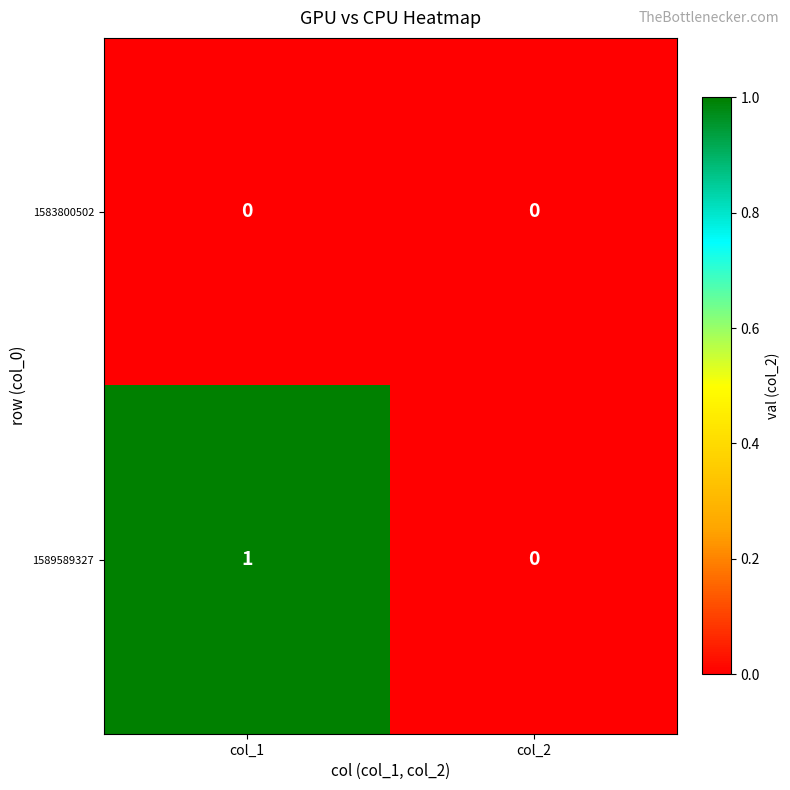

Reading right to left, list all the values displayed in this chart.

1583800502: col_2=0	col_1=0
1589589327: col_2=0	col_1=1